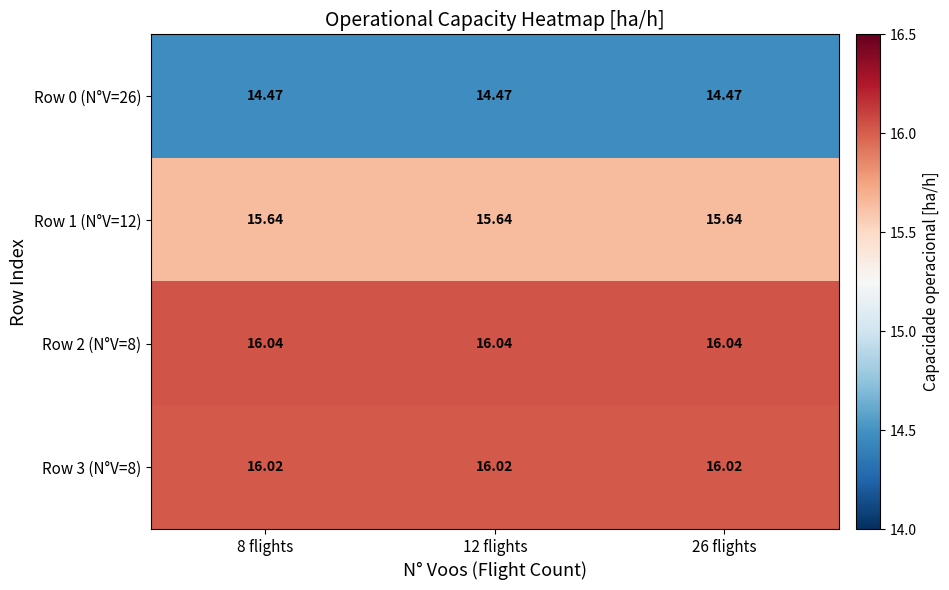

How many series are shown in this chart?

4